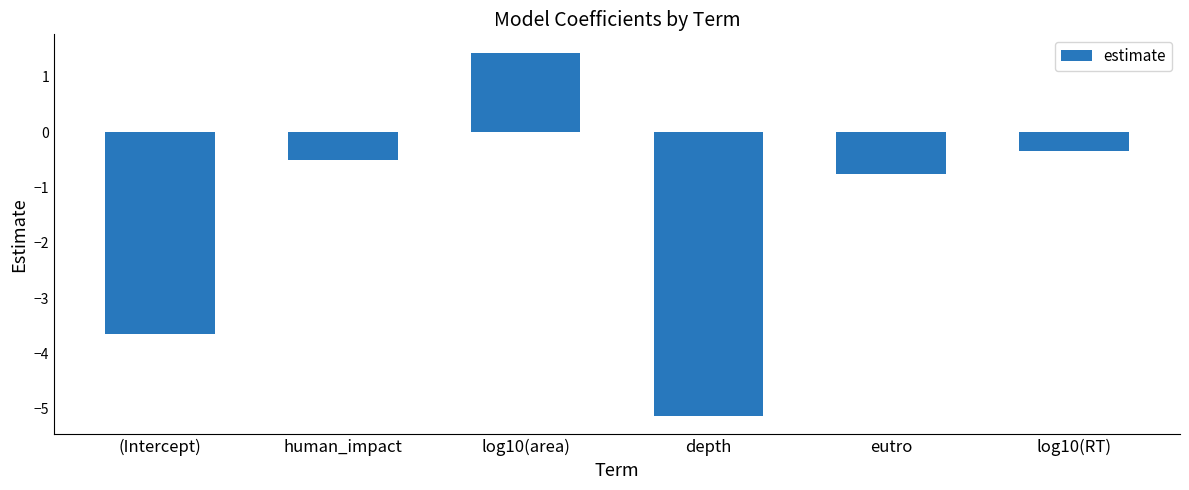

Where is the data nearest to the value -1?

eutro